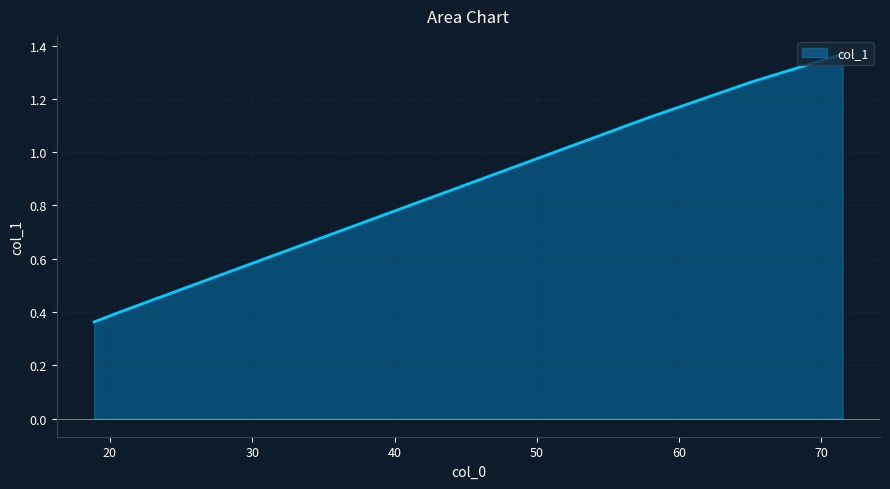

What is the difference between the maximum and minimum values?

1.0